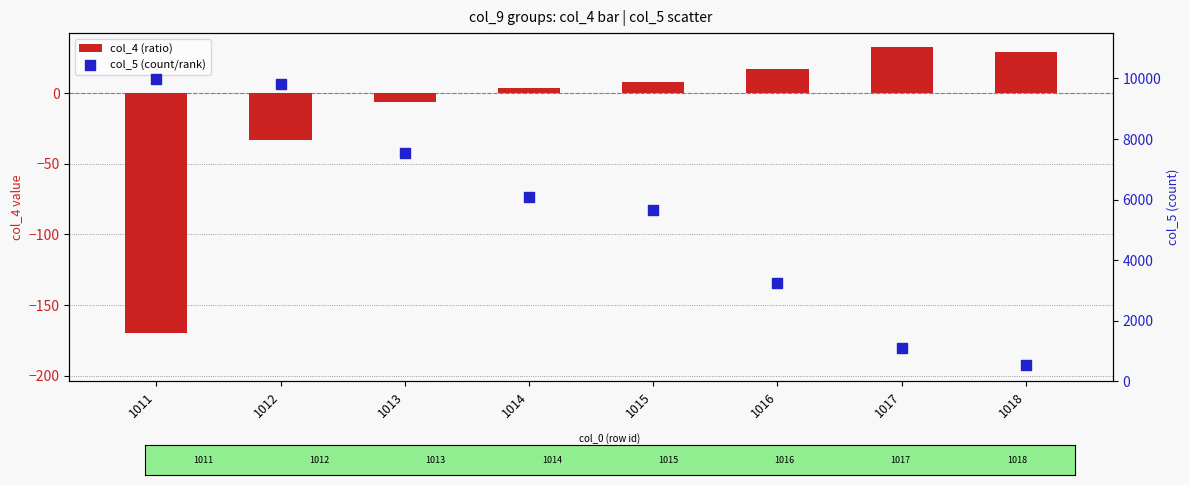

Which series has the widest spread of Y values?

col_5 (count/rank)